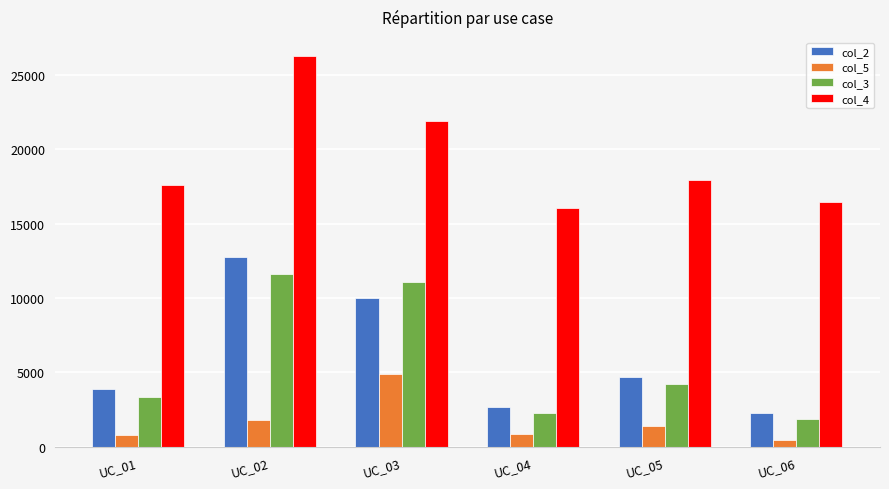

Which series has the largest total across all categories?

col_4